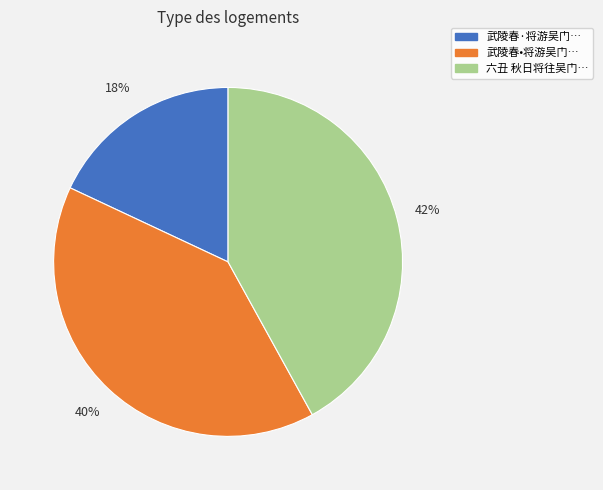

Does any single category account for the majority?

No